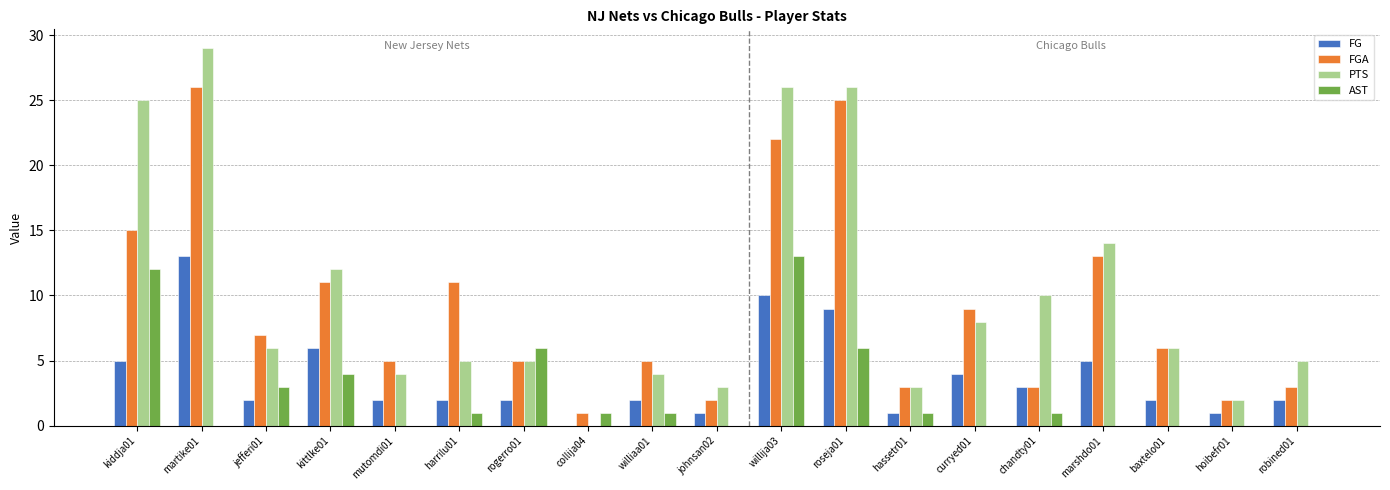

Which series changed the most between kittlke01 and williaa01?

PTS